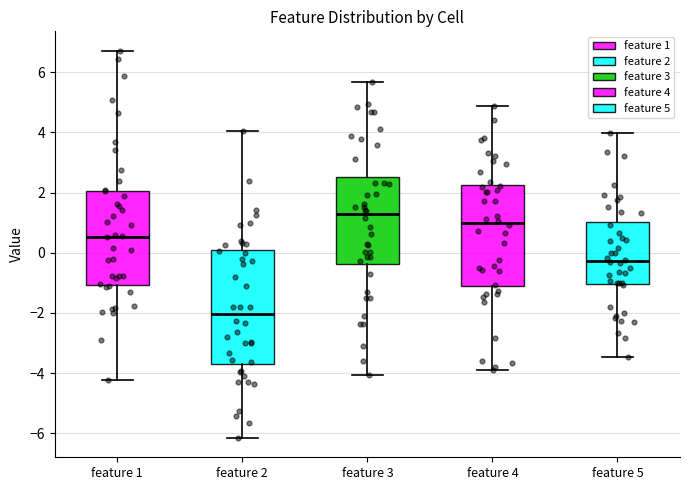

Reading left to right, read every box against the y-axis: the position of its median line, the range the box covers, and the ends of its whiskers. The values are not printed on the chart, so give them approximately, as read against the axis.

feature 1: median 0.6, box -1.0 to 2.0, whiskers -4.2 to 6.8
feature 2: median -2.0, box -3.8 to 0.2, whiskers -6.2 to 4.0
feature 3: median 1.2, box -0.4 to 2.6, whiskers -4.0 to 5.6
feature 4: median 1.0, box -1.2 to 2.2, whiskers -3.8 to 4.8
feature 5: median -0.2, box -1.0 to 1.0, whiskers -3.4 to 4.0